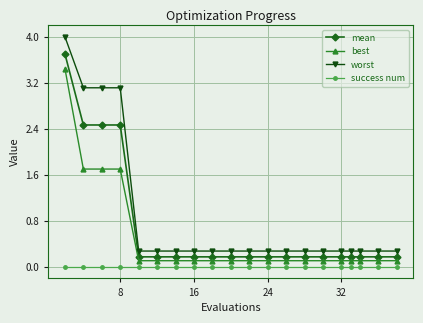

Which series has the largest total across all categories?

worst